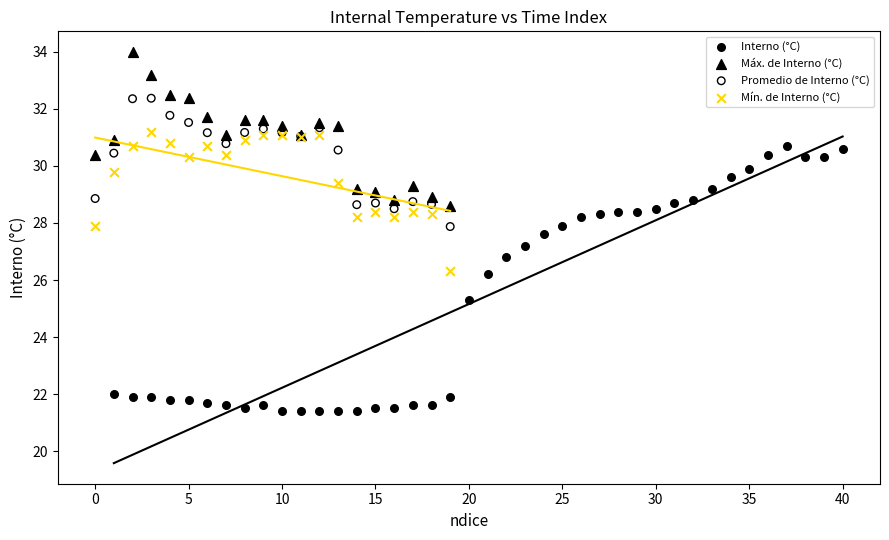

Which series reaches the maximum Y coordinate?

Máx. de Interno (°C)